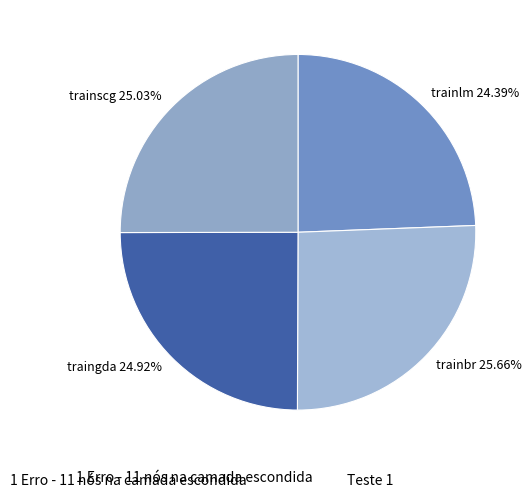

What is the largest slice in the pie chart?

trainbr